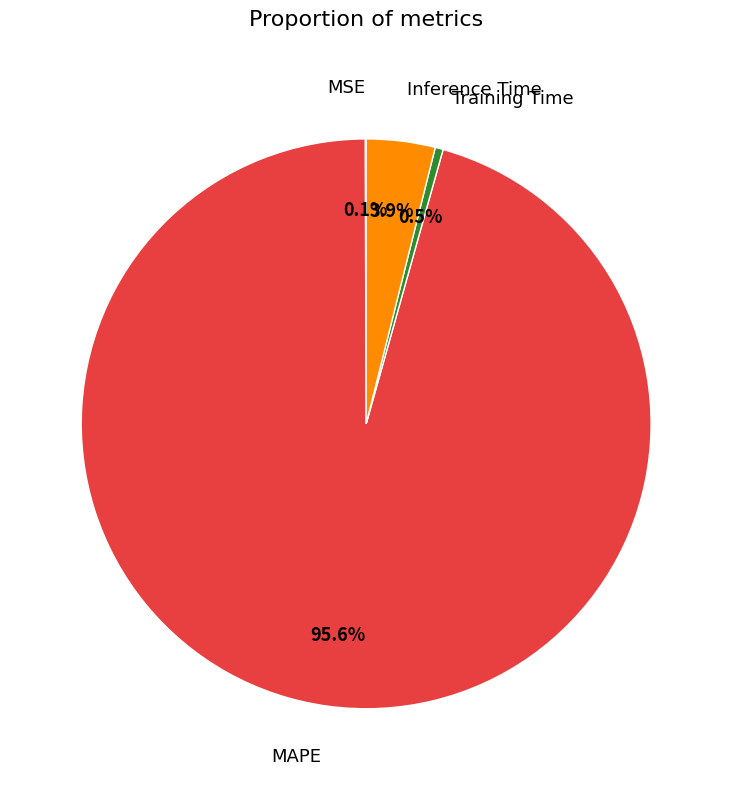

Which slice is the largest?

MAPE